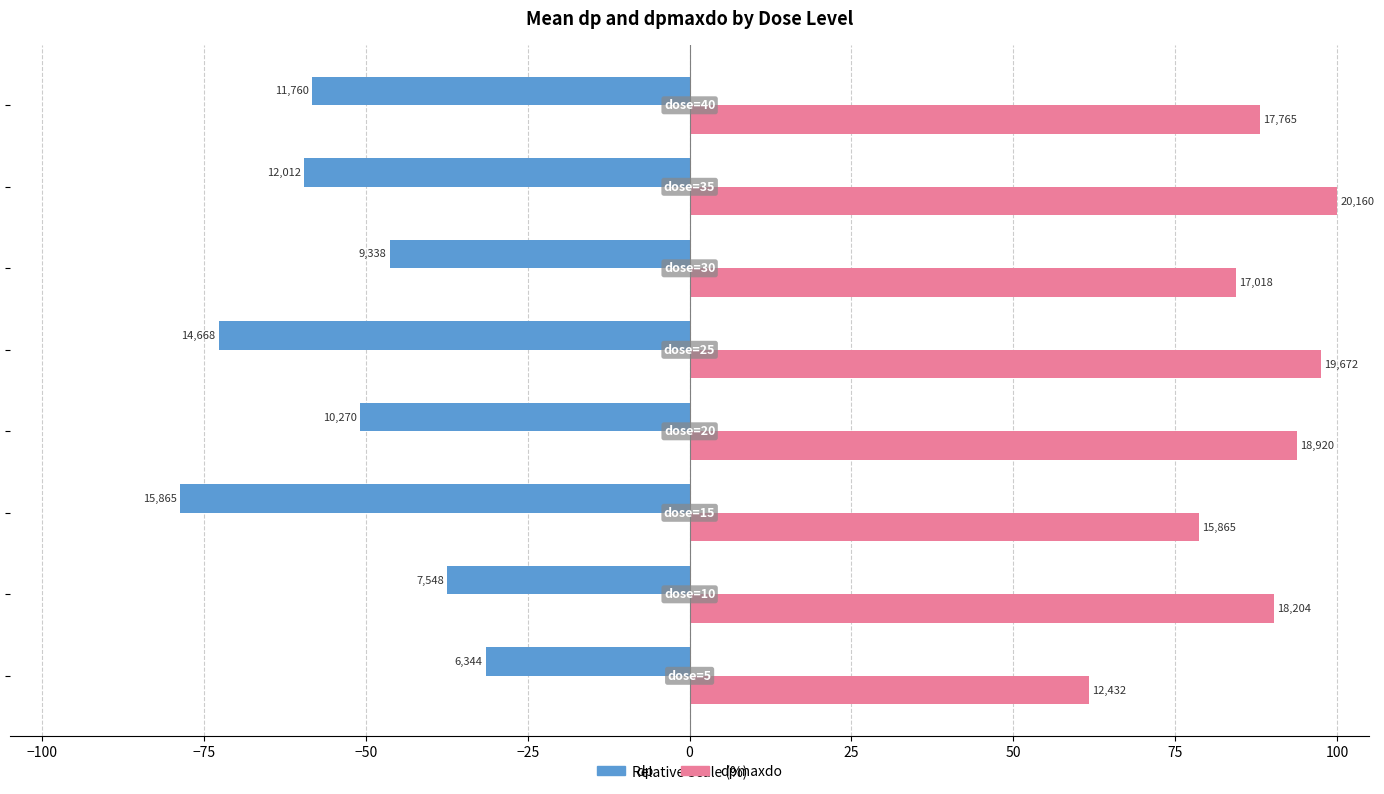

List the series in order of their peak value, highest first.

dpmaxdo, dp